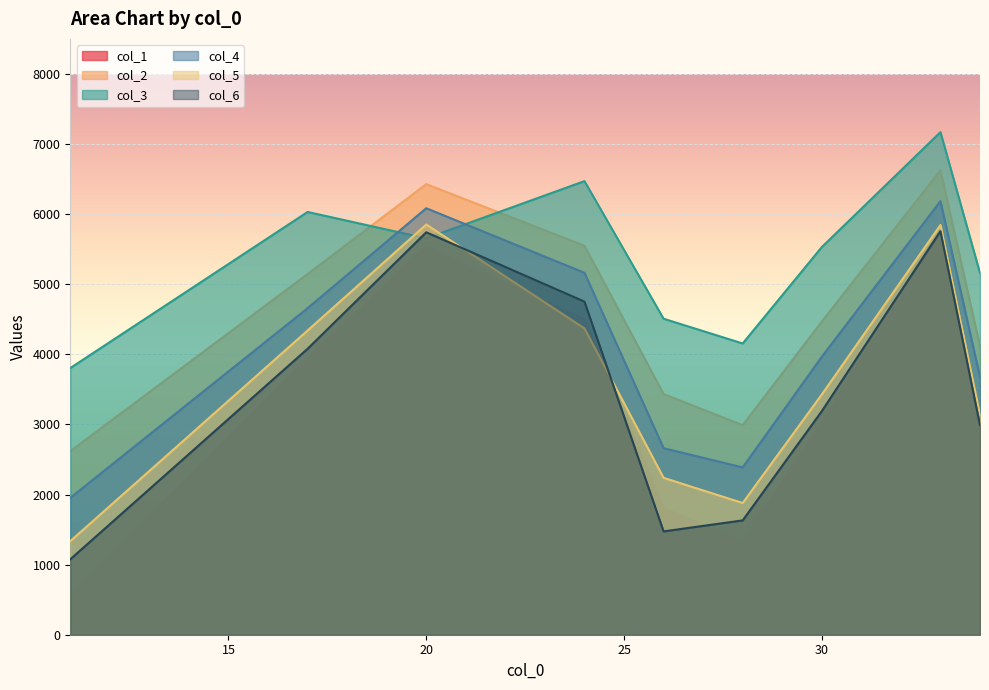

Between which two adjacent categories do col_4 and col_3 first intersect?

17 and 20